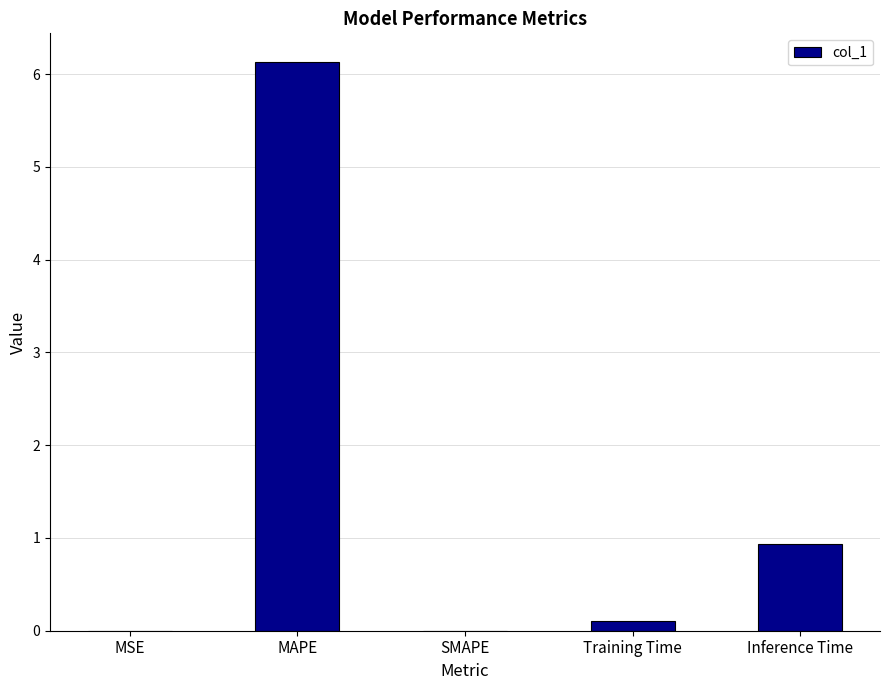

At which label is the value closest to 3?

Inference Time